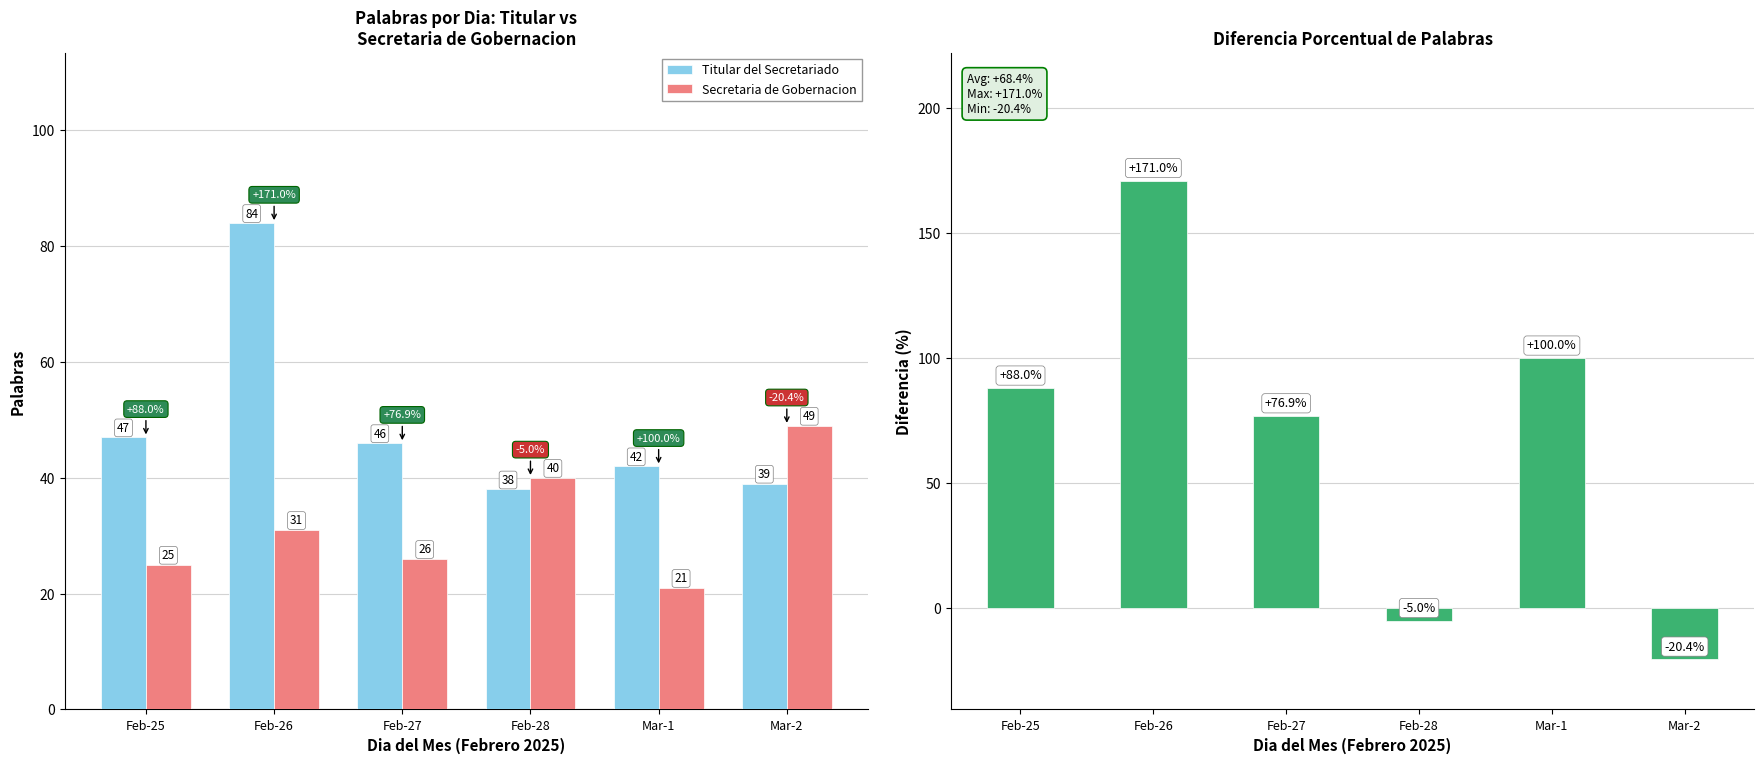

Which series has the widest spread of values?

Diferencia Porcentual